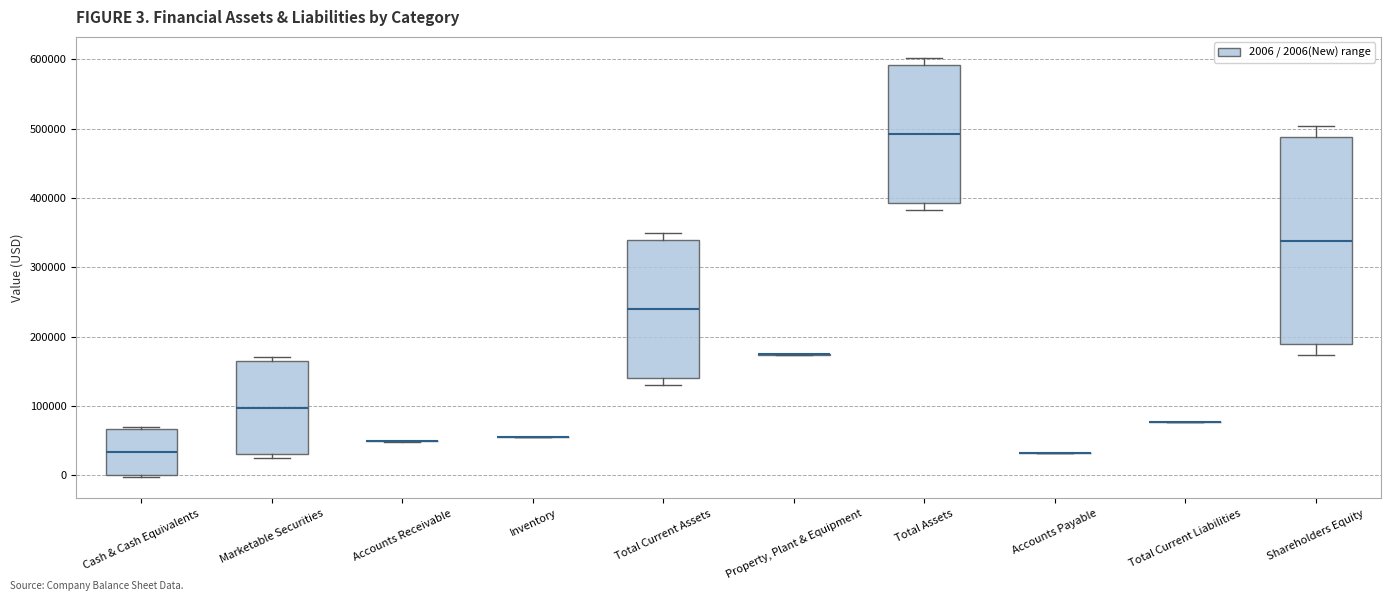

Which box is the tallest, from its lower edge to its upper edge?

Shareholders Equity